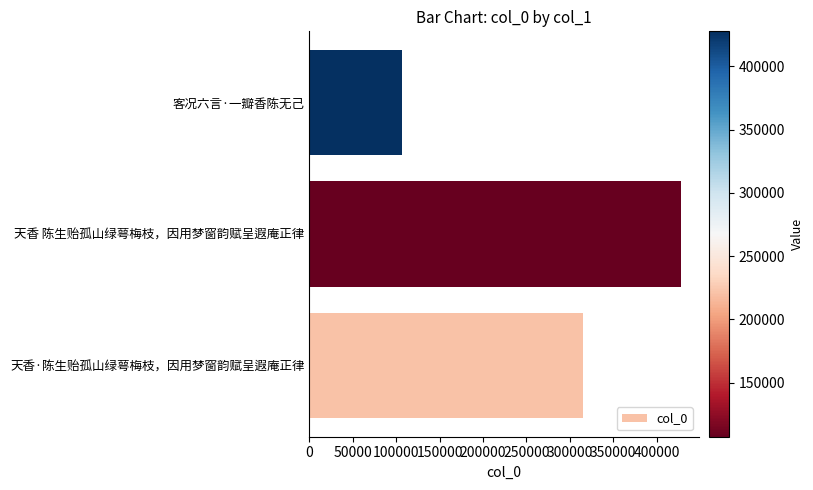

How many values are between 107144 and 427670?

3